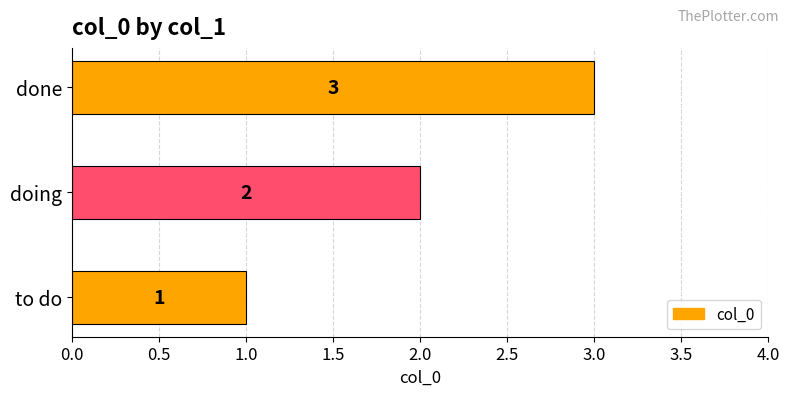

How many data points does each series have?

3